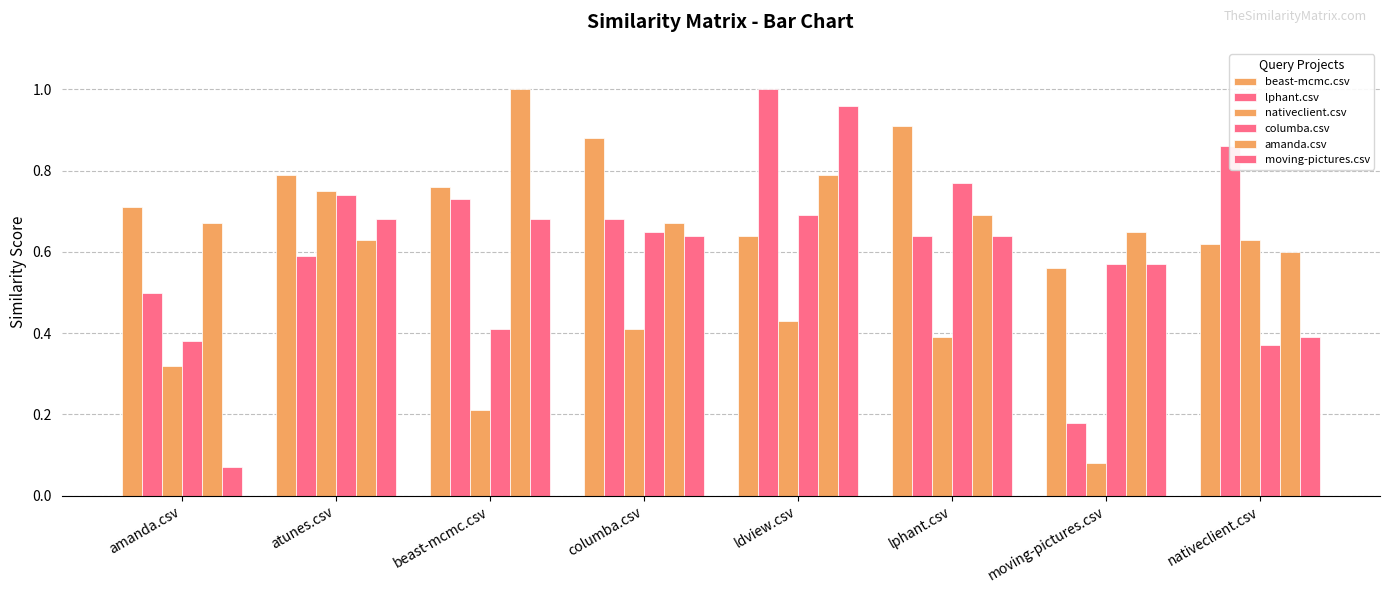

How many series are shown in this chart?

6